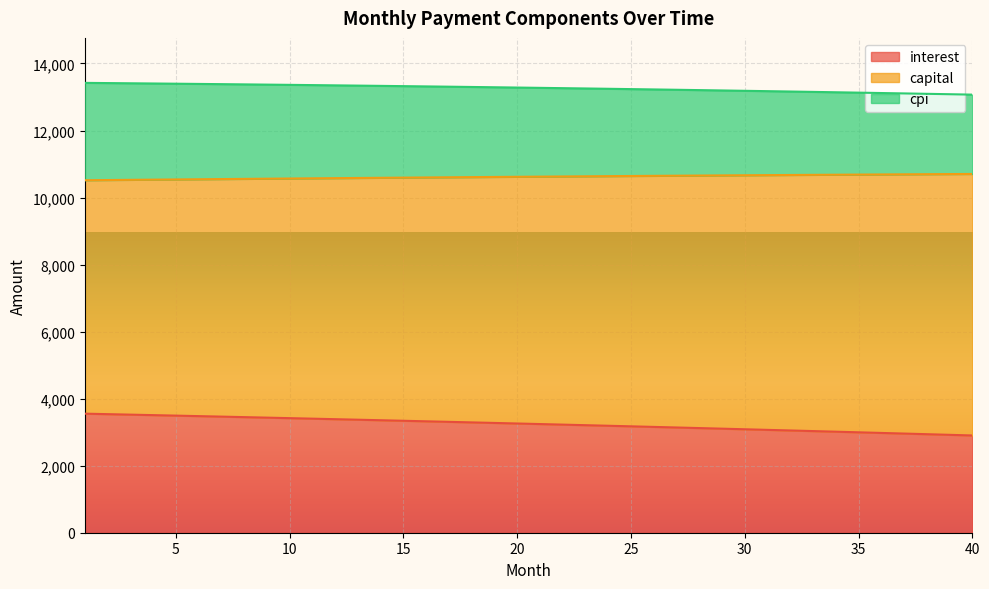

How many categories are shown in the chart?

40